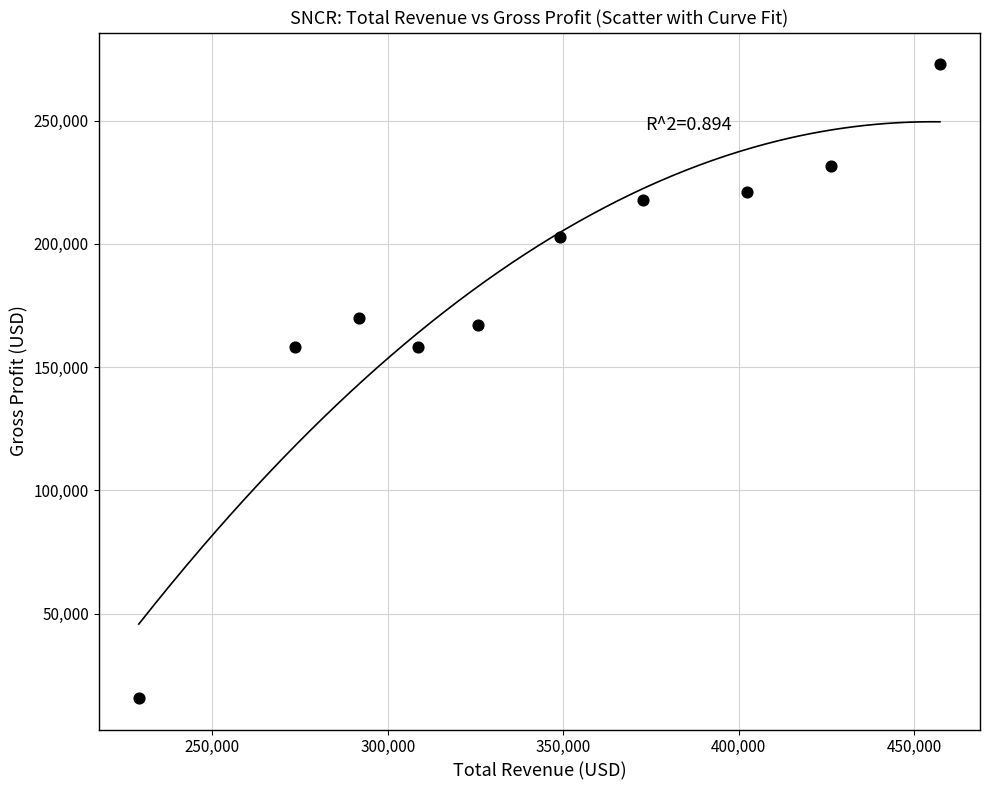

What is the average X value?

343660